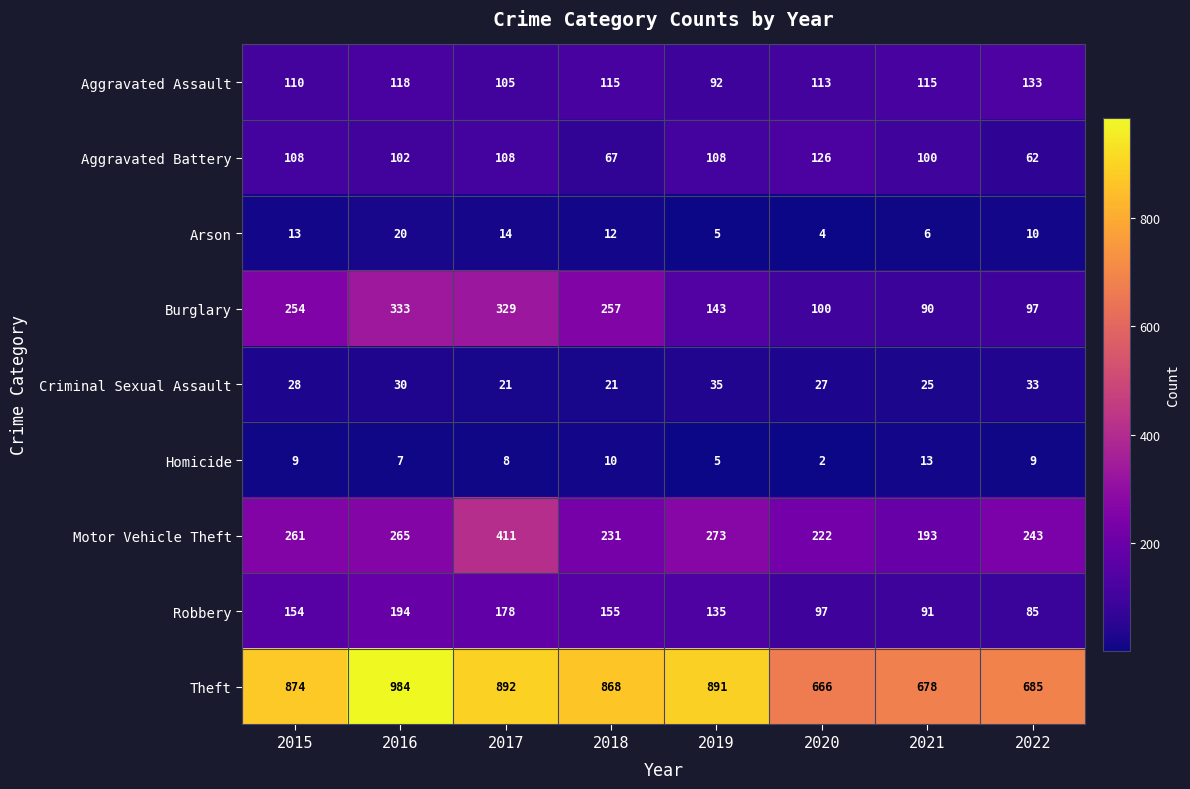

What is the sum of the Criminal Sexual Assault values at 2017 and 2018?

42